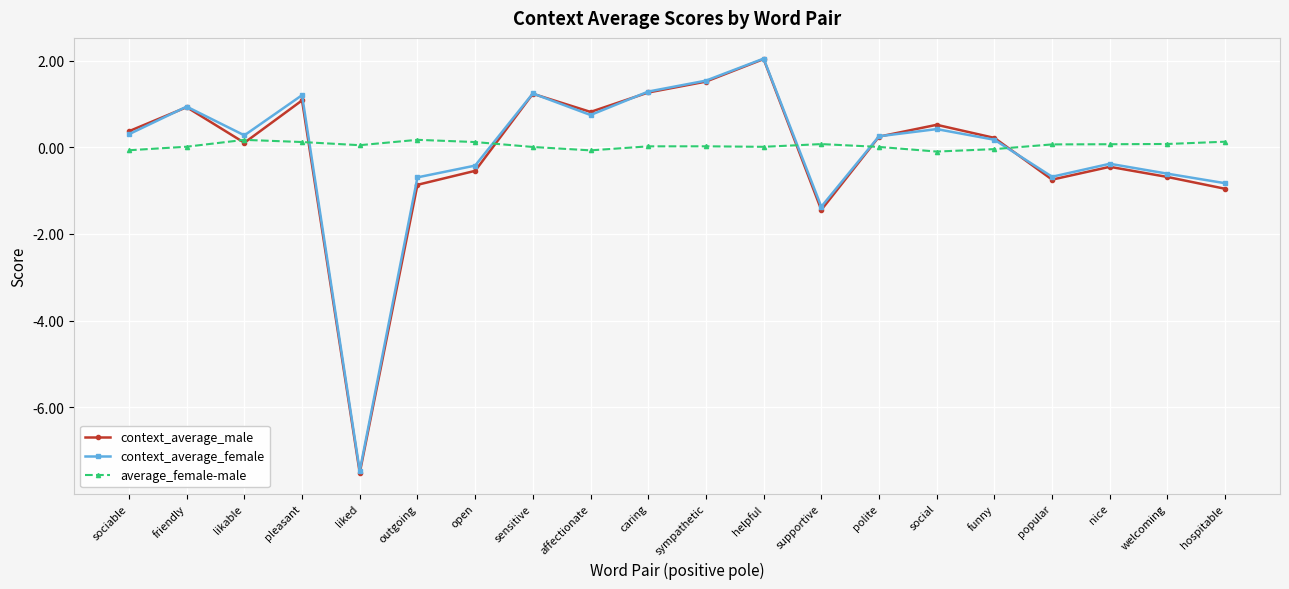

Is it true that context_average_female equals -1.1 at popular?

False